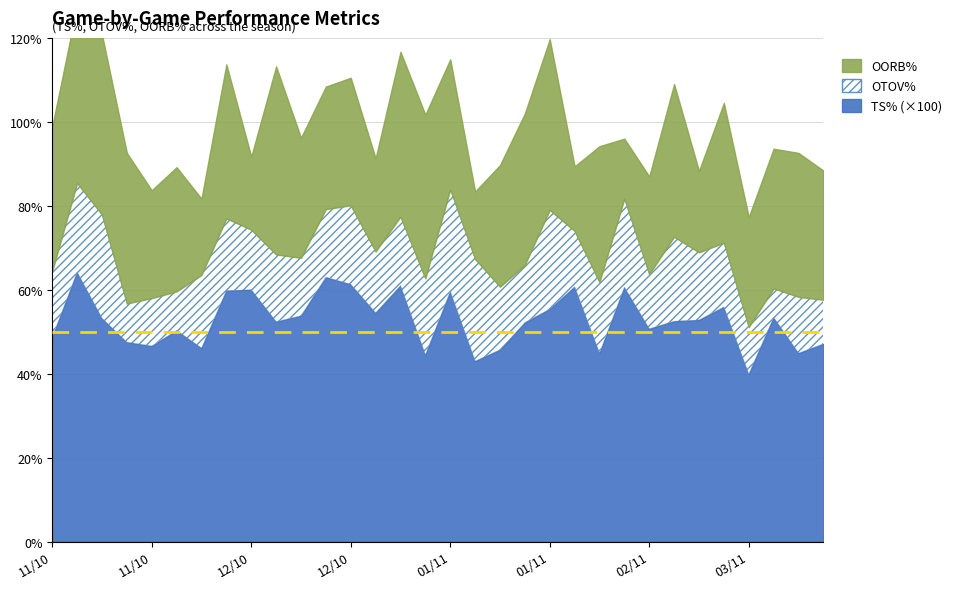

What is the difference between the highest and lowest values at 2010-11-23?

25.2